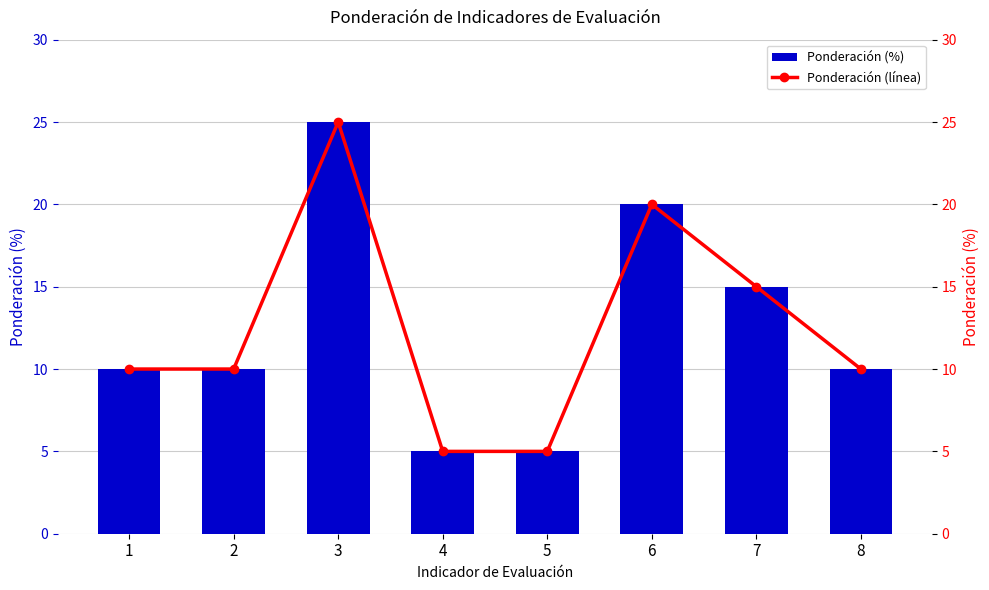

At how many categories does at least one series exceed 11?

3